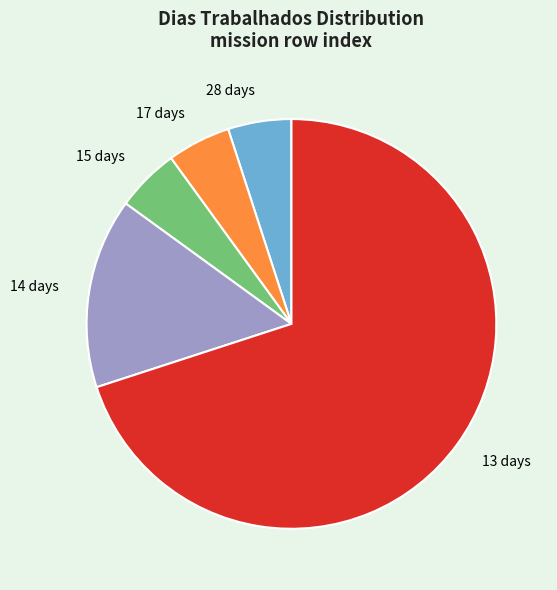

Do 13 days and 28 days together represent more than half of the pie?

Yes